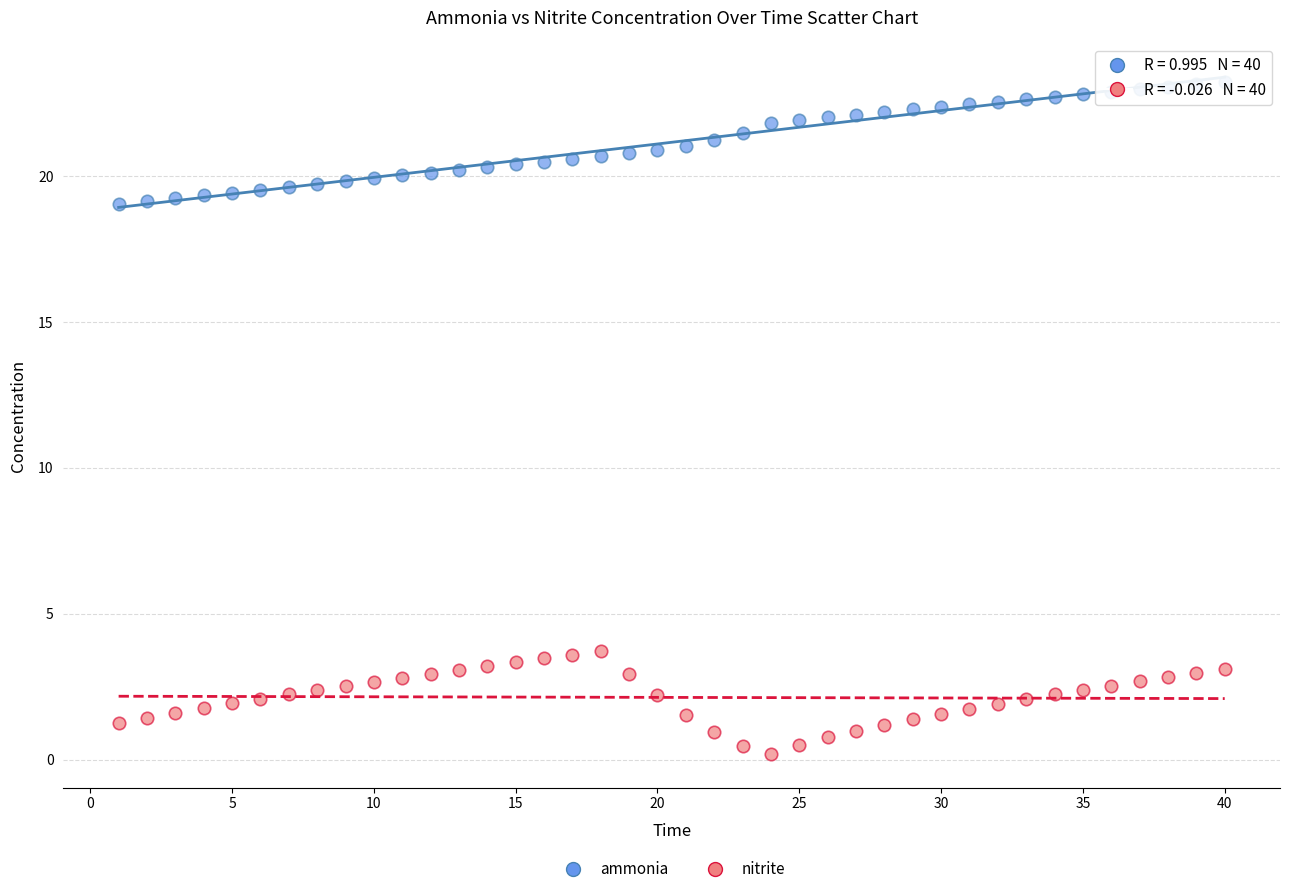

Across all data points, what is the range of X values (max minus min)?

39.0